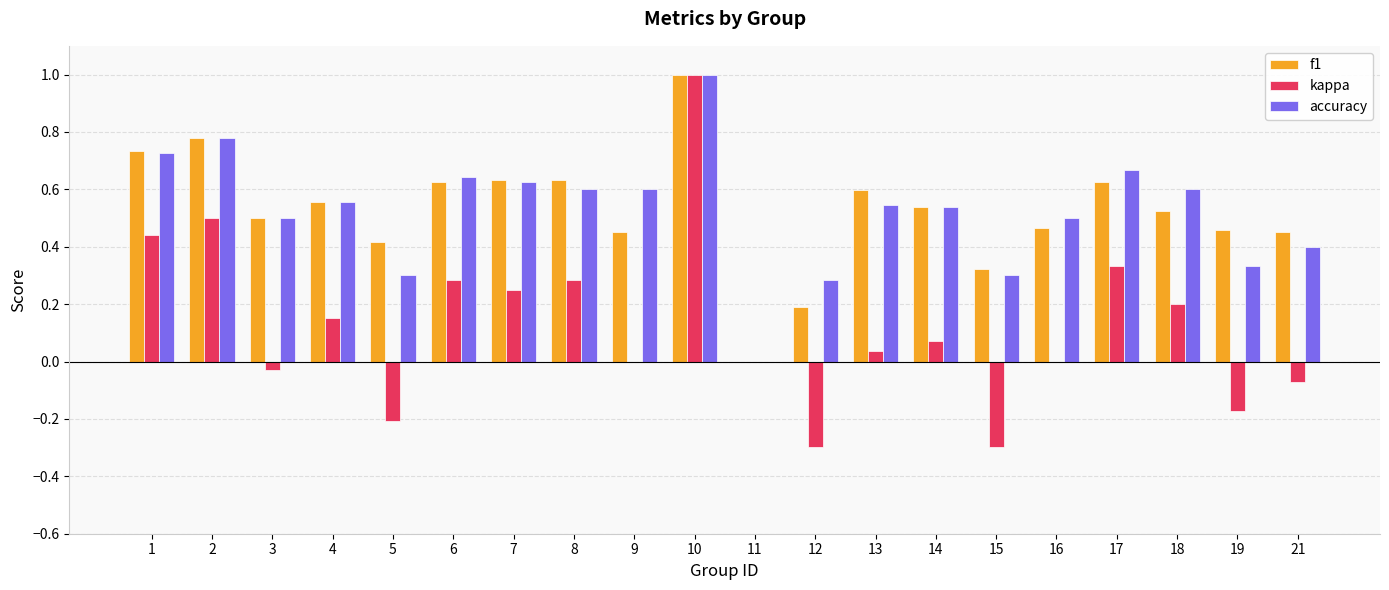

How many groups of bars are there?

20